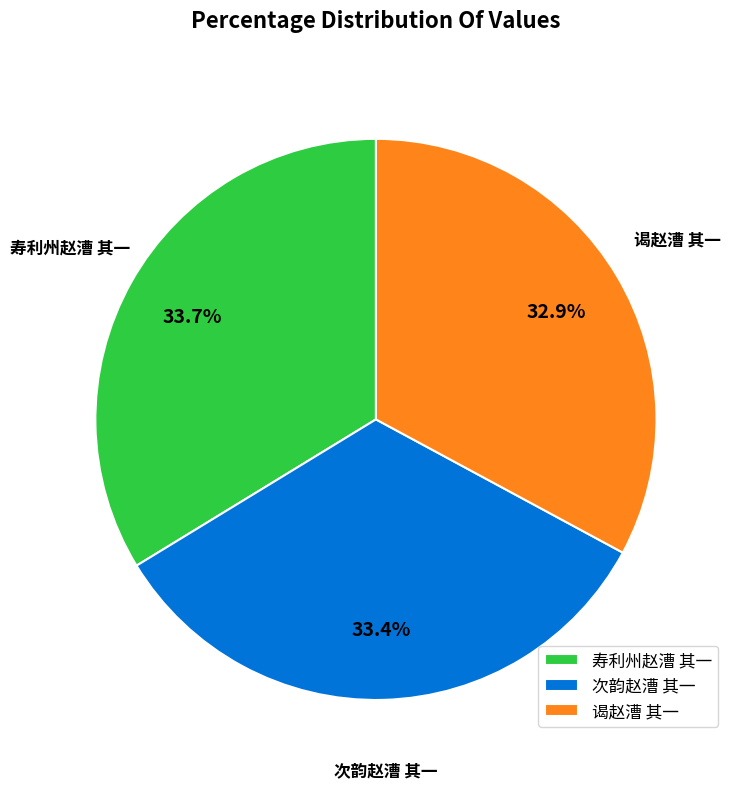

Which category has the smallest portion of the pie?

谒赵漕 其一